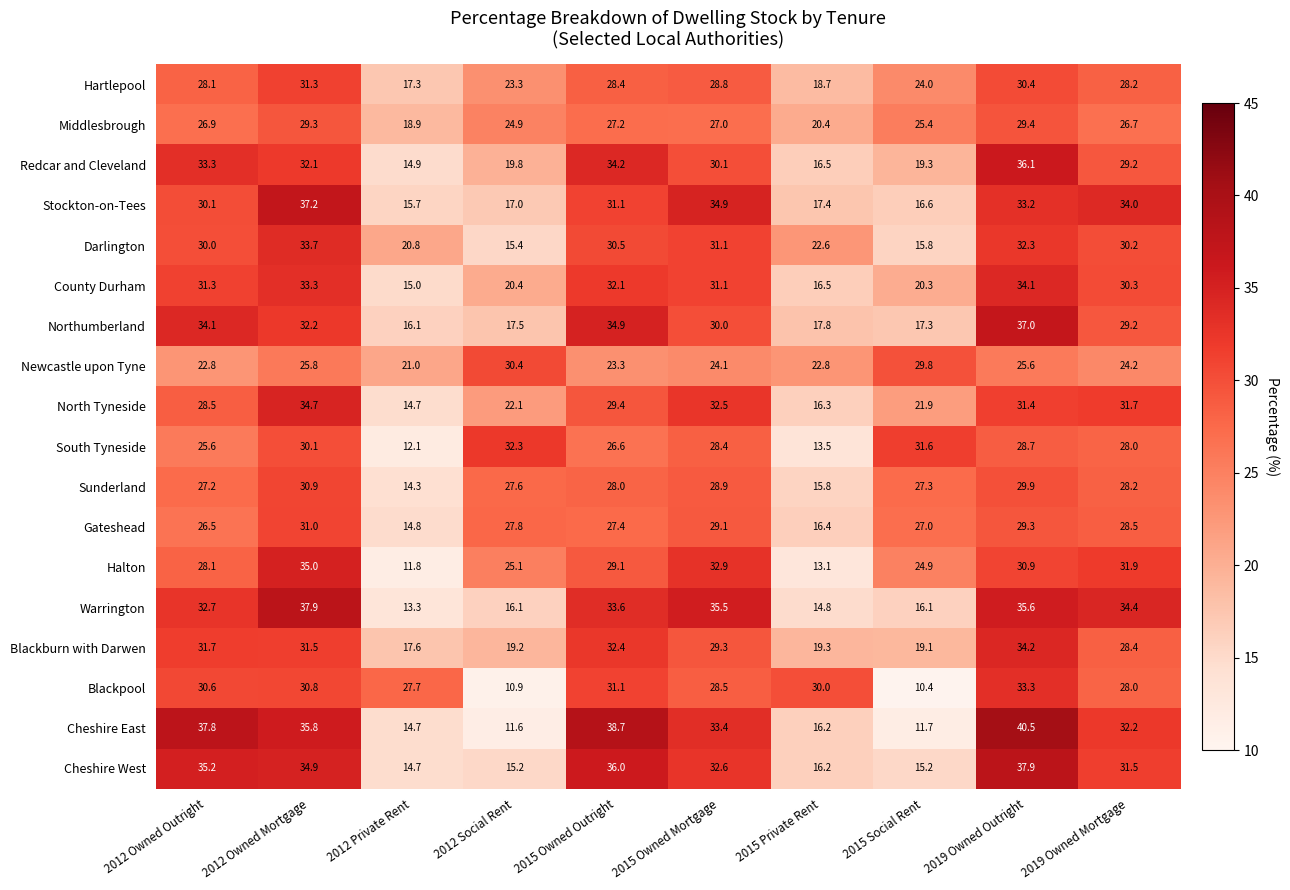

Is it true that Cheshire West equals 10.0 at 2012 Social Rent?

False